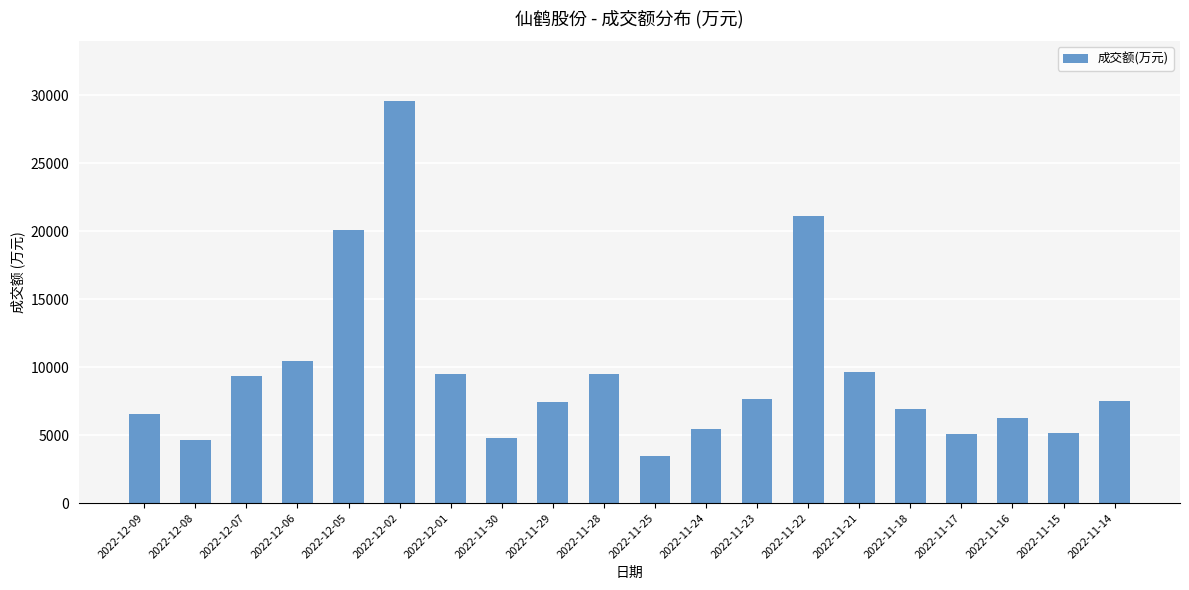

True or false: the data shows 5115 at 2022-11-17.

True